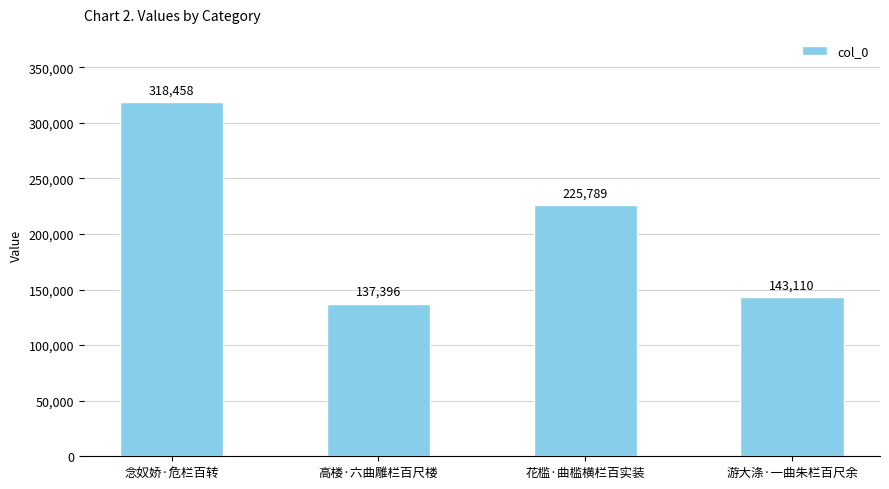

List the labels in order of value, smallest first.

高楼·六曲雕栏百尺楼, 游大涤·一曲朱栏百尺余, 花槛·曲槛横栏百实装, 念奴娇·危栏百转